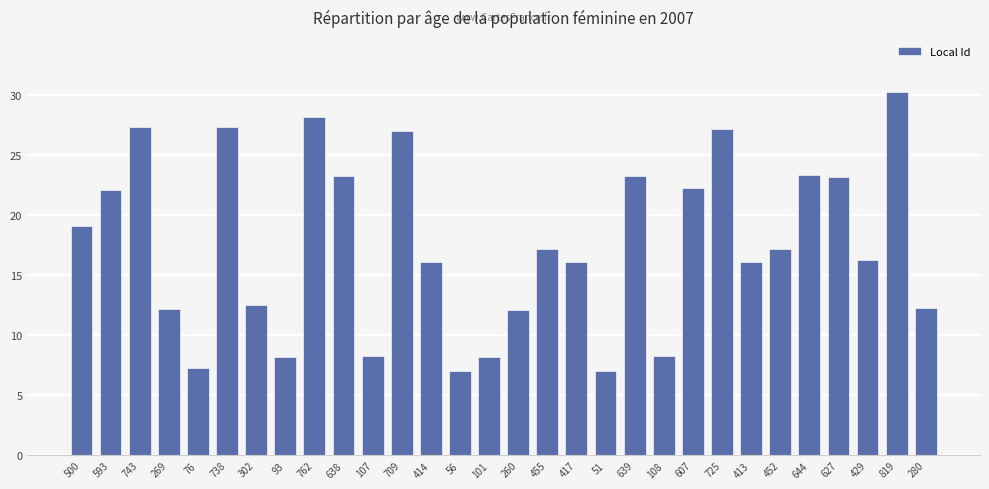

The value at 56 is 4.5. True or false?

False